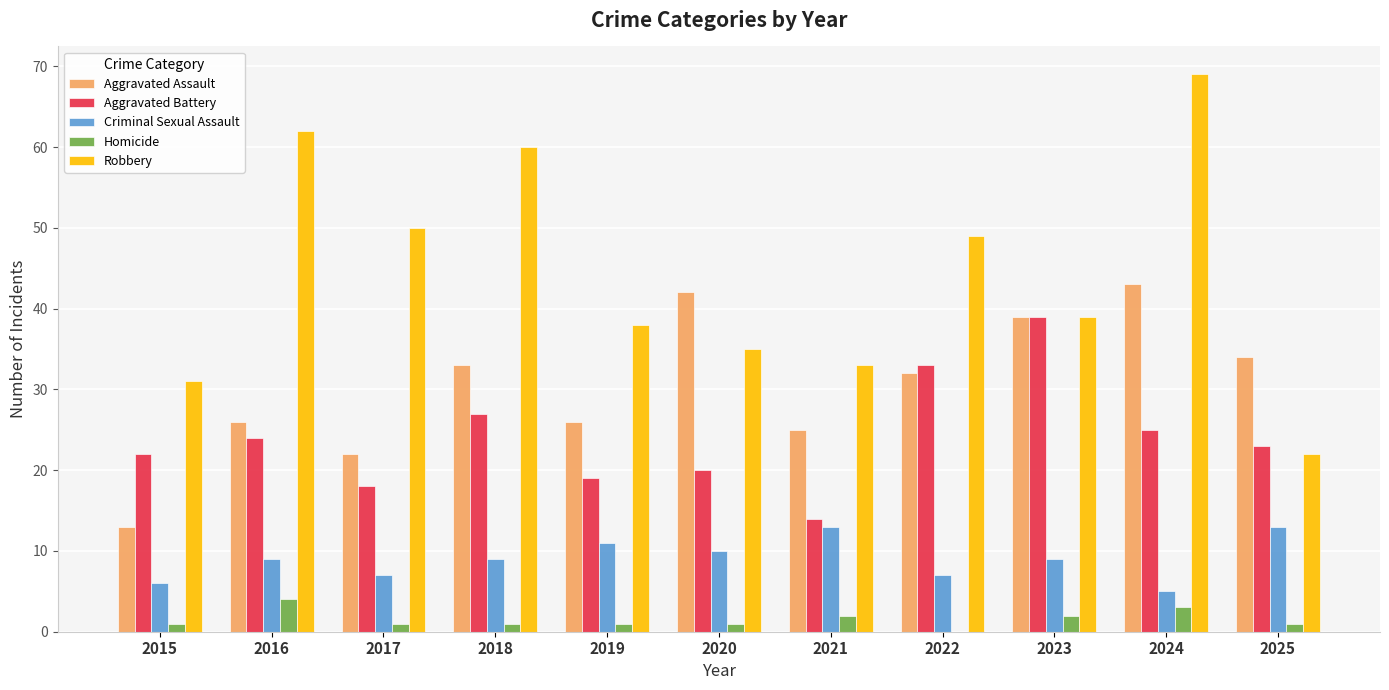

Does the chart contain stacked bars?

No